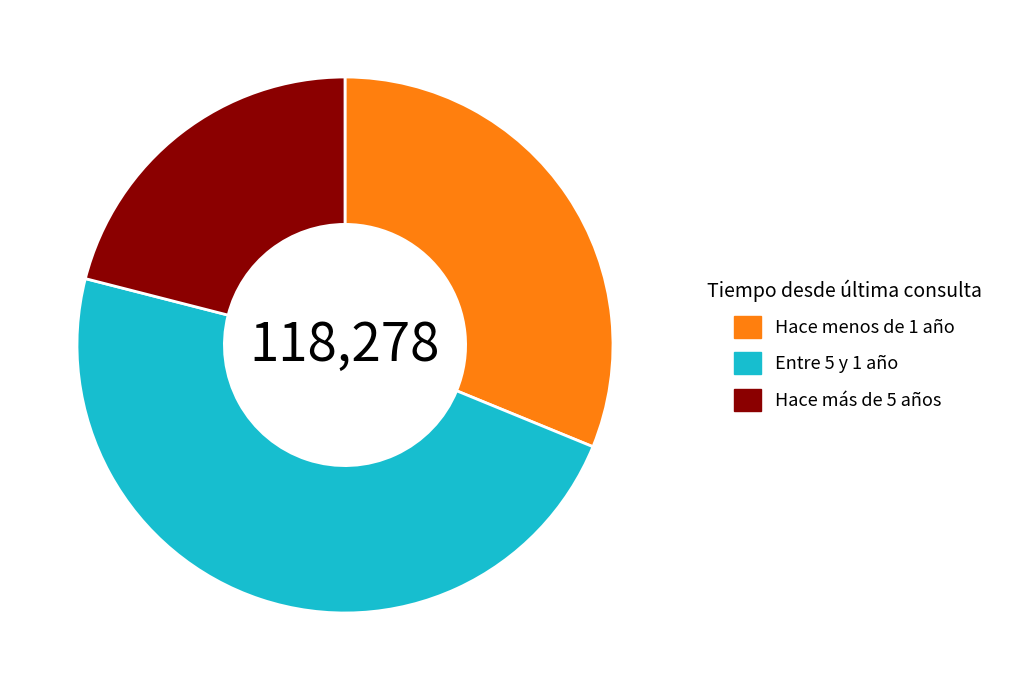

How many segments does this pie chart have?

3